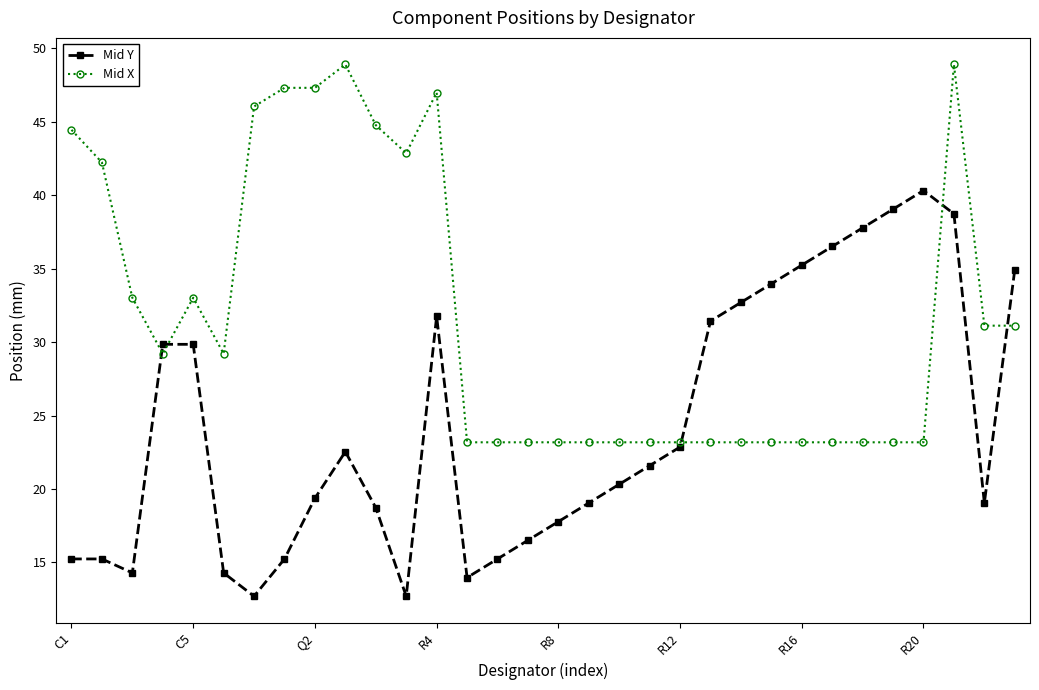

Which series has the largest total across all categories?

Mid X